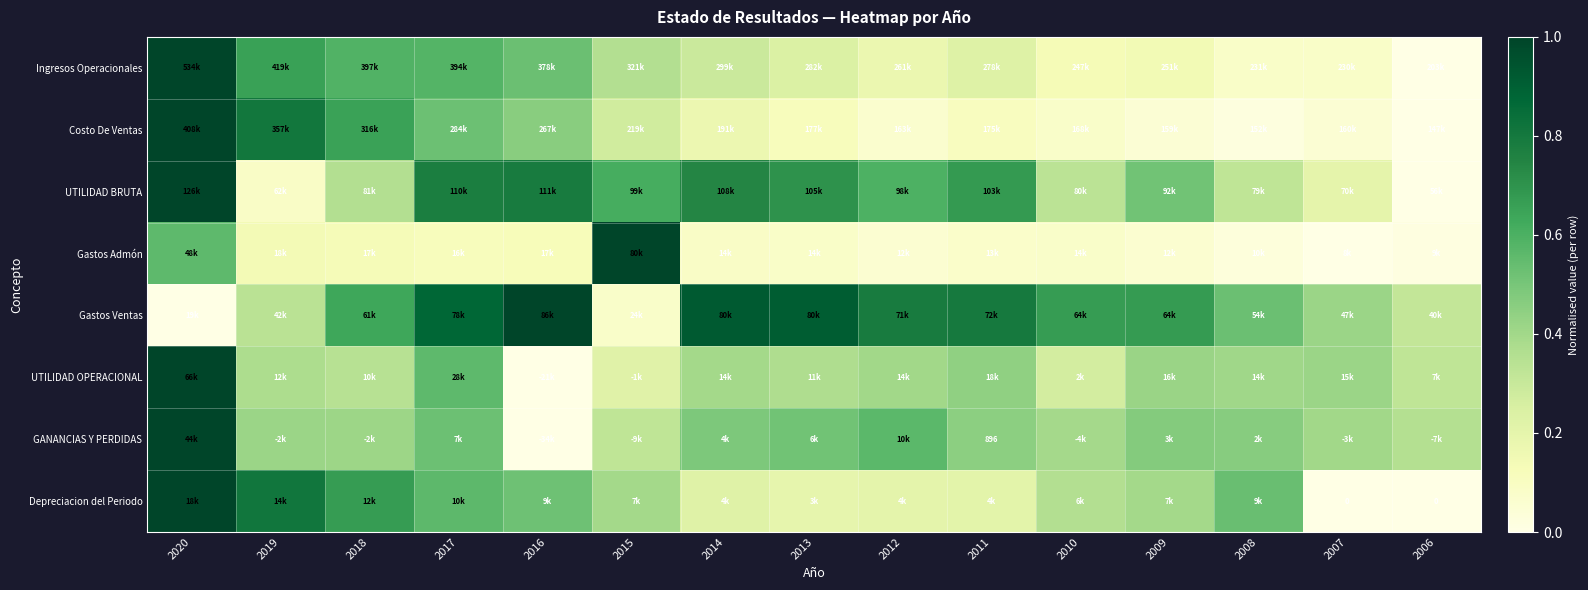

Between 2007 and 2009, which is larger?

2009